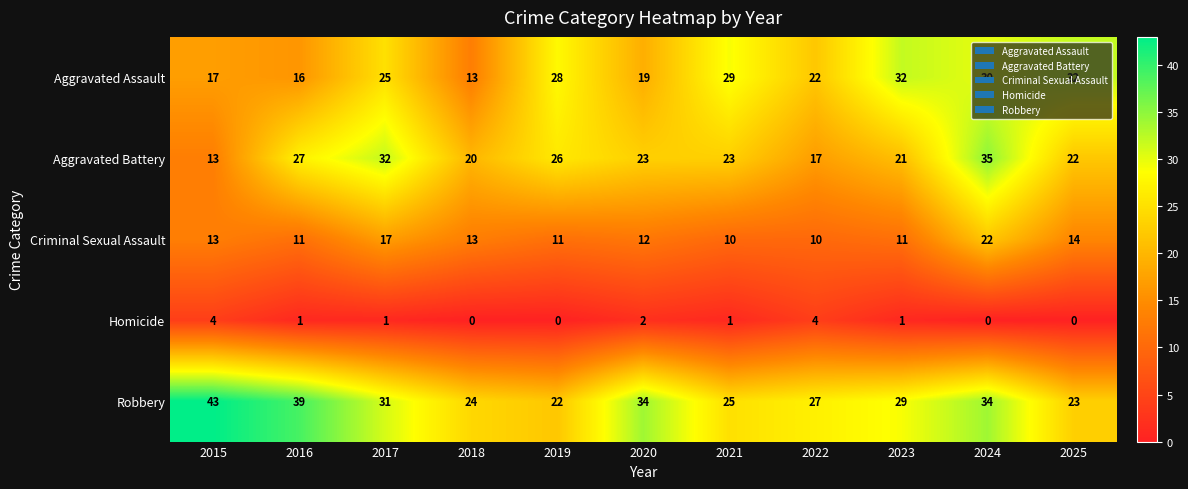

What is the lowest value of the Criminal Sexual Assault series?

10